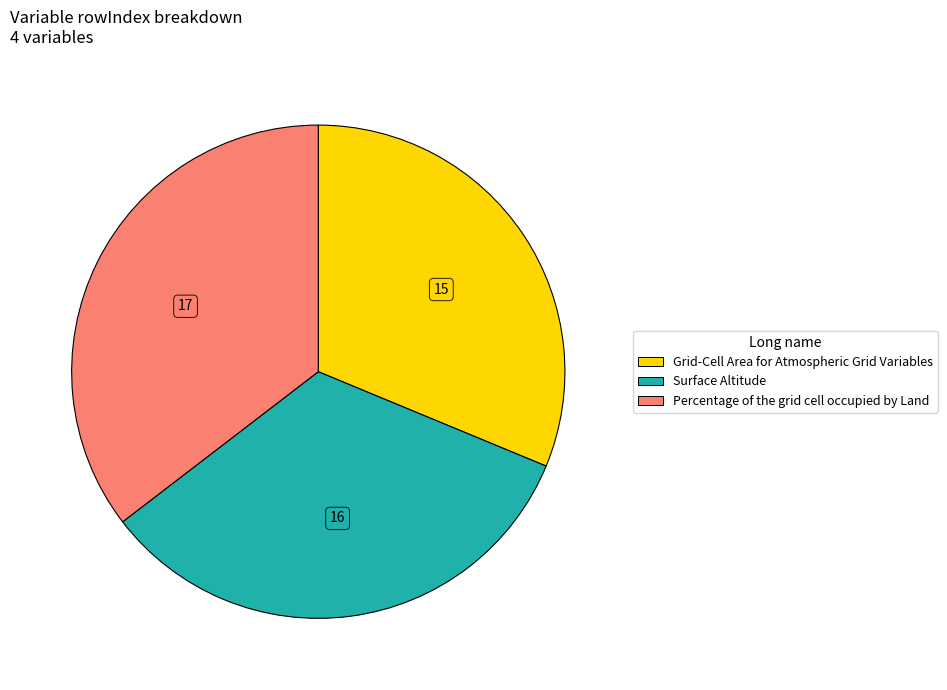

Do Grid-Cell Area for Atmospheric Grid Variables and Surface Altitude together represent more than half of the pie?

Yes